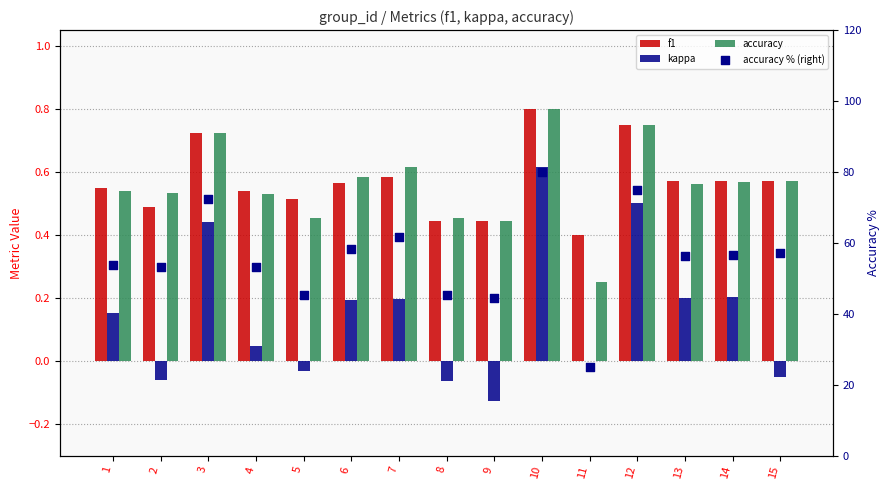

Which series has the largest Y range (max minus min)?

accuracy % (right)